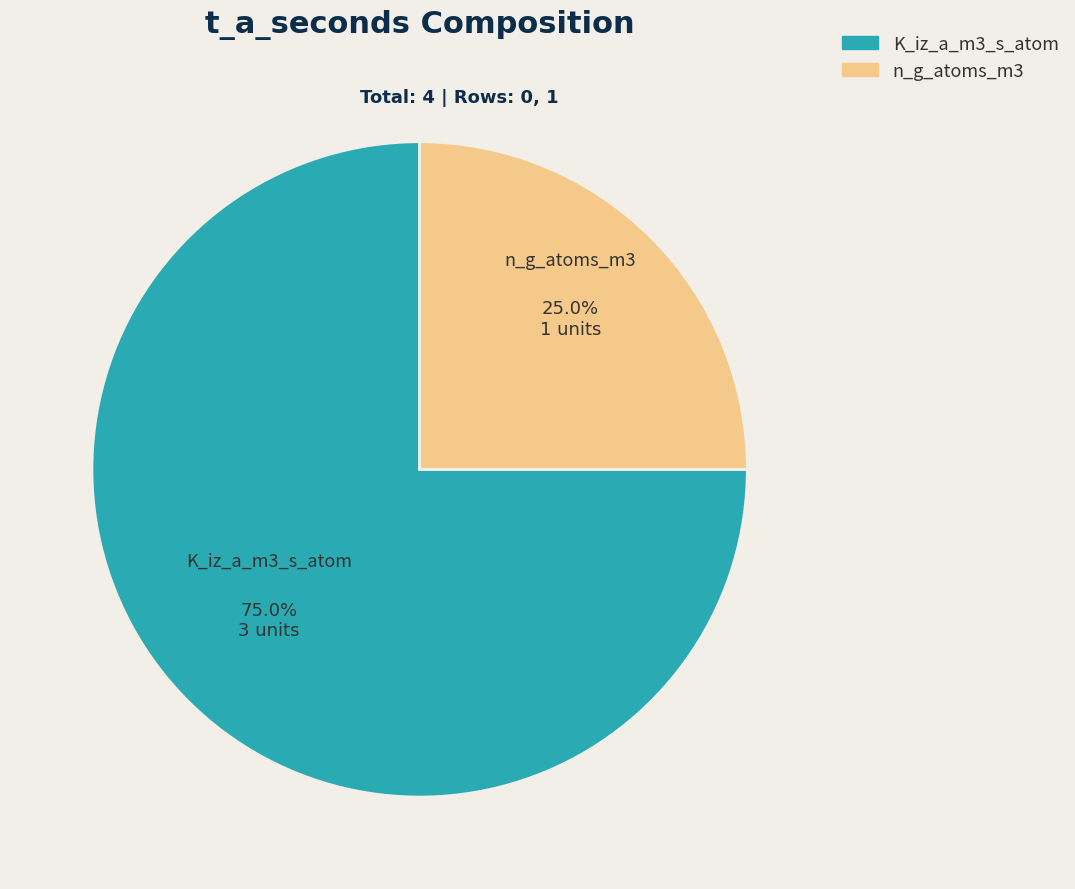

To the nearest percent, what is the difference between the largest and smallest slice percentages?

50%